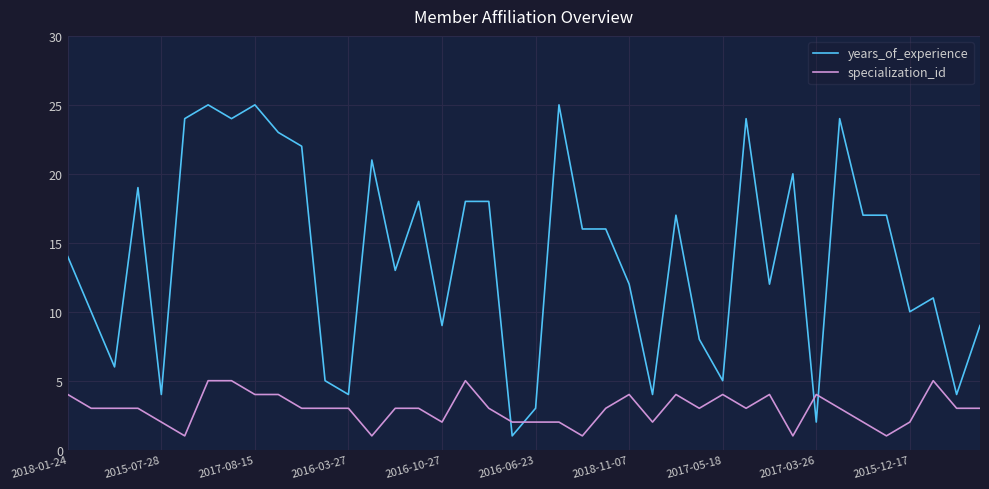

Rank the series by their average value, from highest to lowest.

years_of_experience, specialization_id